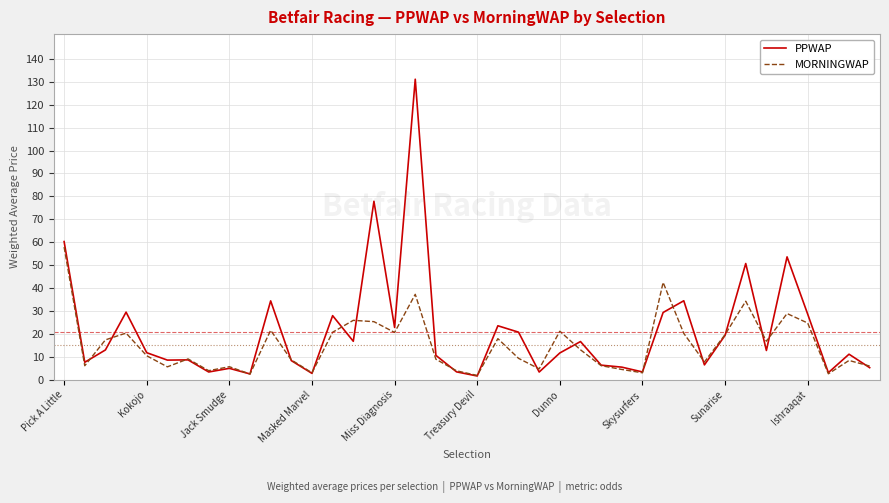

What is the maximum value for MORNINGWAP?

57.9